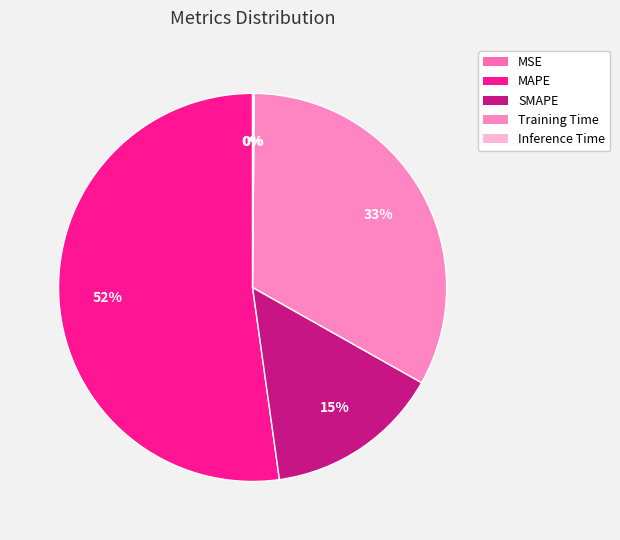

Is there a majority slice in this chart?

Yes